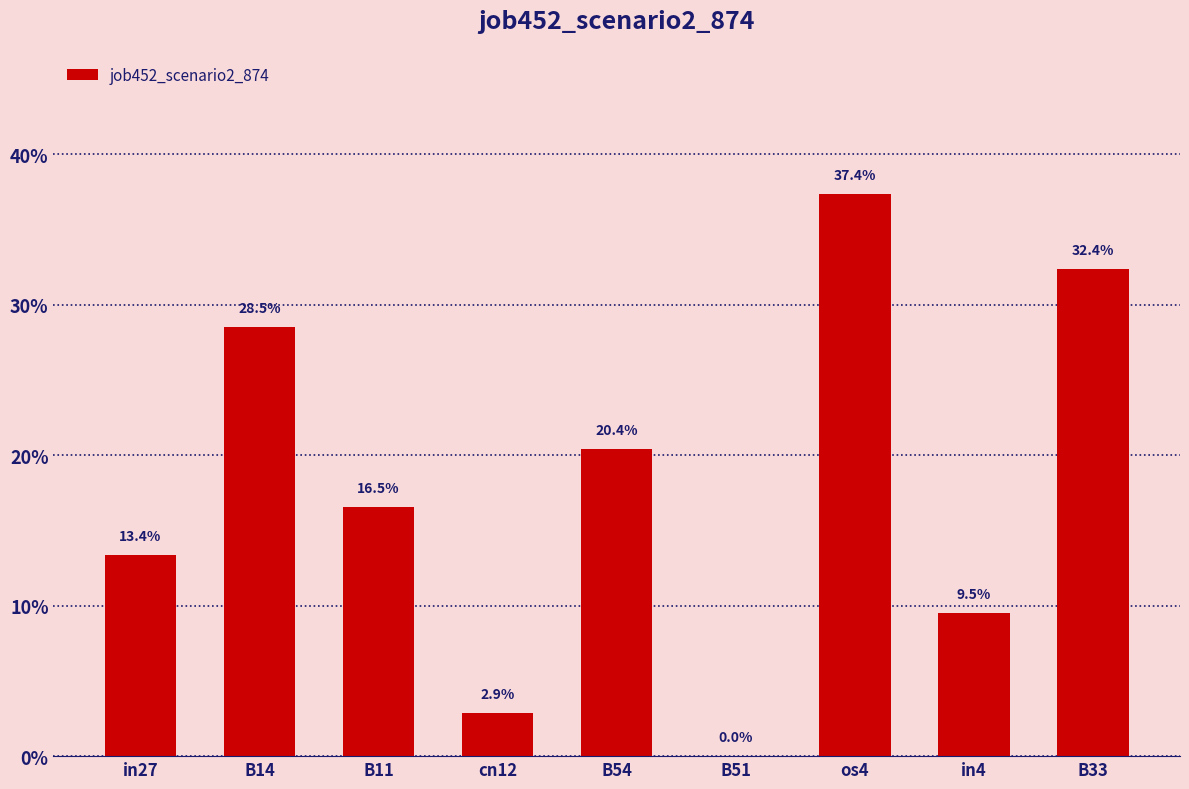

How many data points does each series have?

9